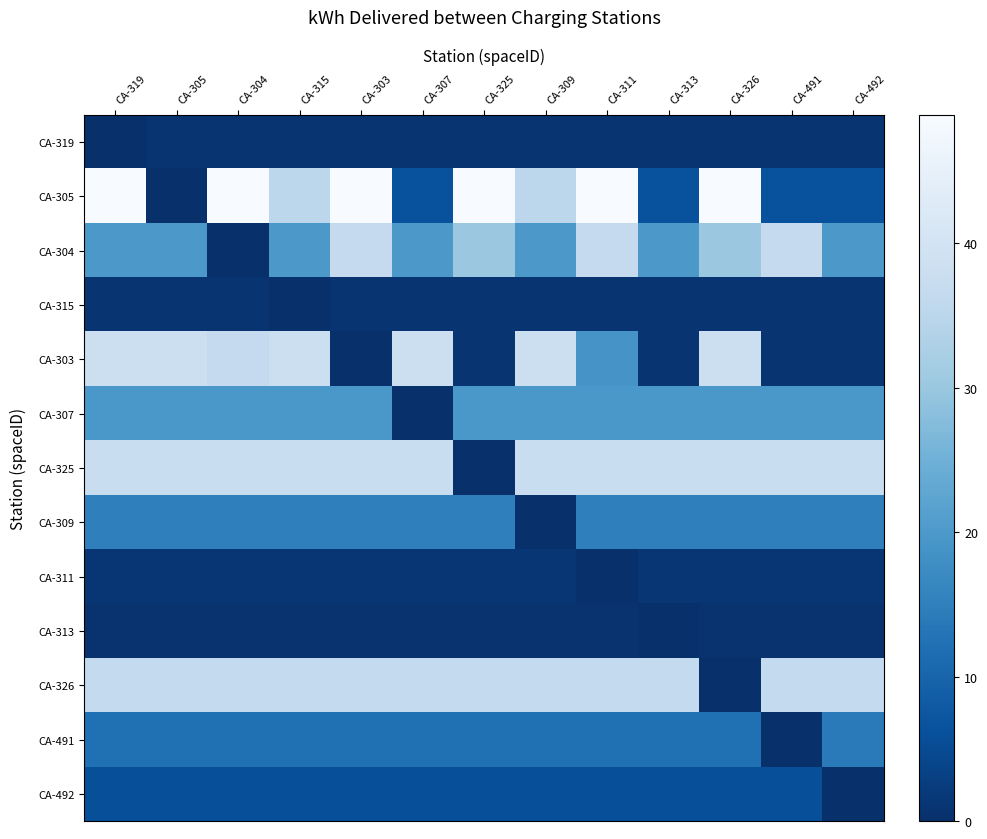

Which has a higher value, CA-303 or CA-311?

CA-303